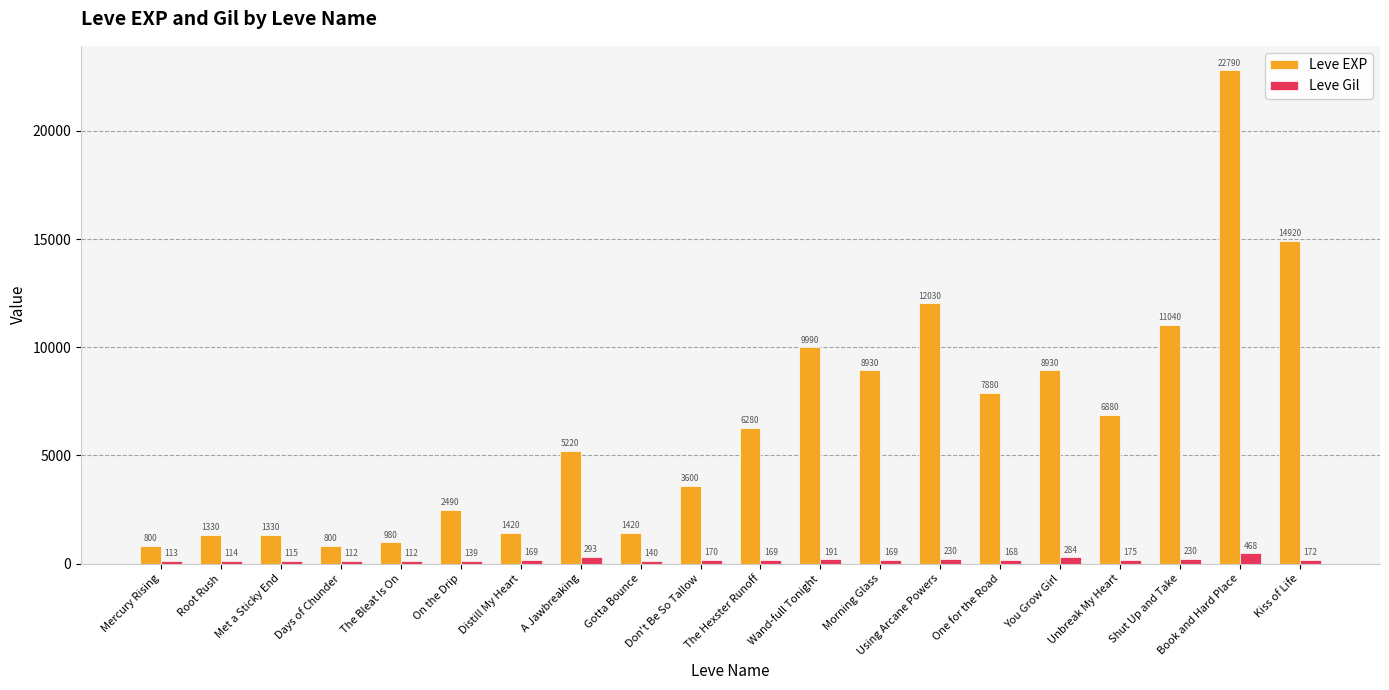

Reading left to right, what are all the values shown in this chart?

Leve EXP: Mercury Rising=800	Root Rush=1330	Met a Sticky End=1330	Days of Chunder=800	The Bleat Is On=980	On the Drip=2490	Distill My Heart=1420	A Jawbreaking=5220	Gotta Bounce=1420	Don't Be So Tallow=3600	The Hexster Runoff=6280	Wand-full Tonight=9990	Morning Glass=8930	Using Arcane Powers=12030	One for the Road=7880	You Grow Girl=8930	Unbreak My Heart=6880	Shut Up and Take=11040	Book and Hard Place=22790	Kiss of Life=14920
Leve Gil: Mercury Rising=113	Root Rush=114	Met a Sticky End=115	Days of Chunder=112	The Bleat Is On=112	On the Drip=139	Distill My Heart=169	A Jawbreaking=293	Gotta Bounce=140	Don't Be So Tallow=170	The Hexster Runoff=169	Wand-full Tonight=191	Morning Glass=169	Using Arcane Powers=230	One for the Road=168	You Grow Girl=284	Unbreak My Heart=175	Shut Up and Take=230	Book and Hard Place=468	Kiss of Life=172